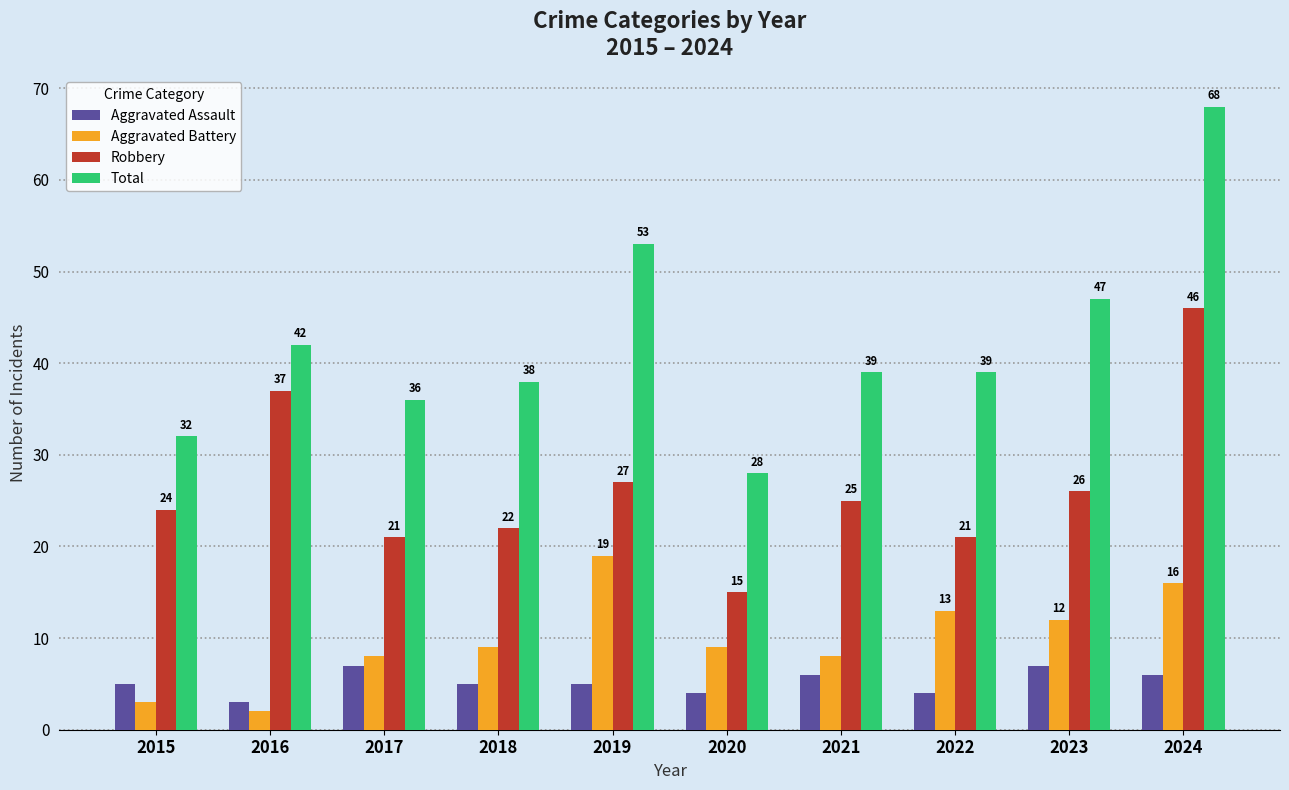

Which series has the widest spread of values?

Total